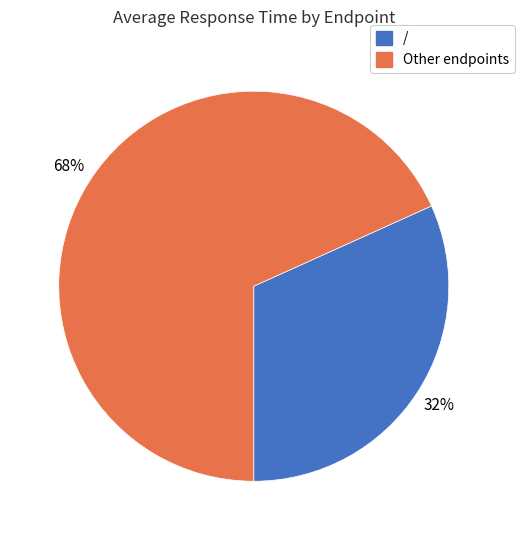

Does any single category account for the majority?

Yes